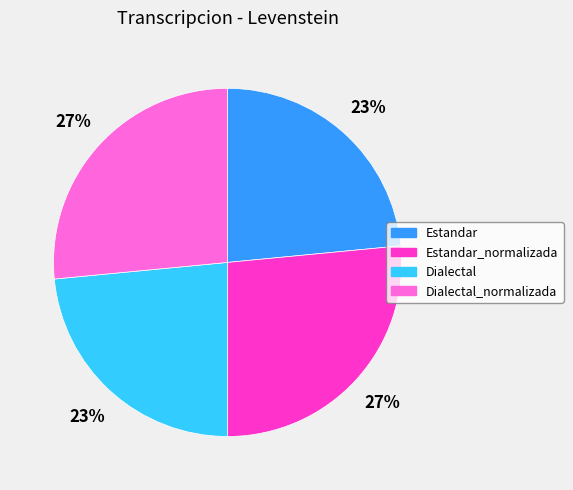

Does any single category account for the majority?

No